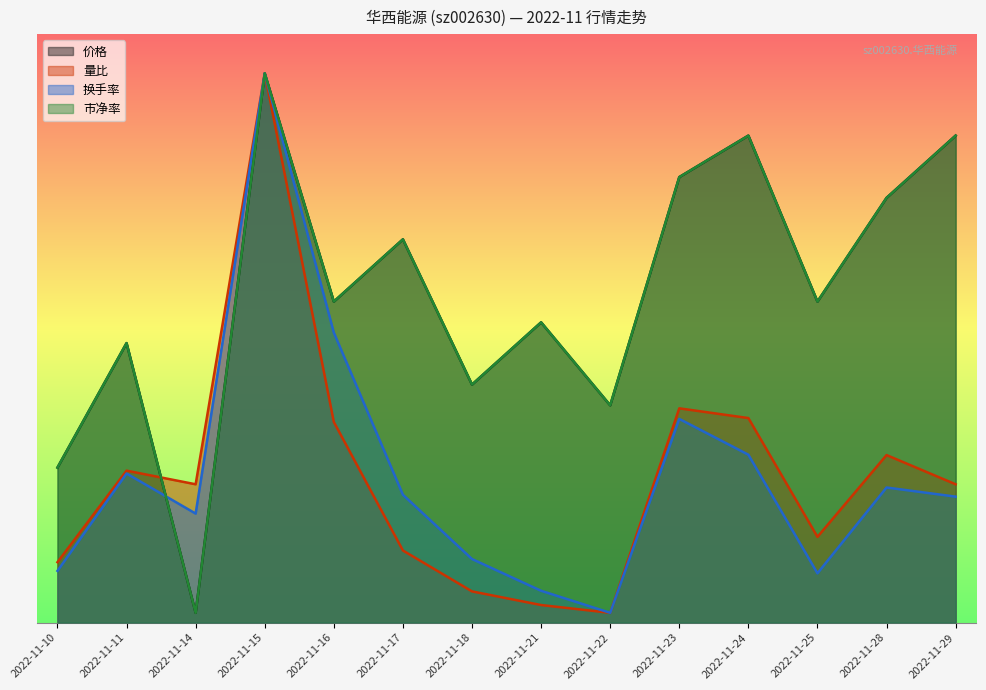

Does the chart have visible grid lines?

No